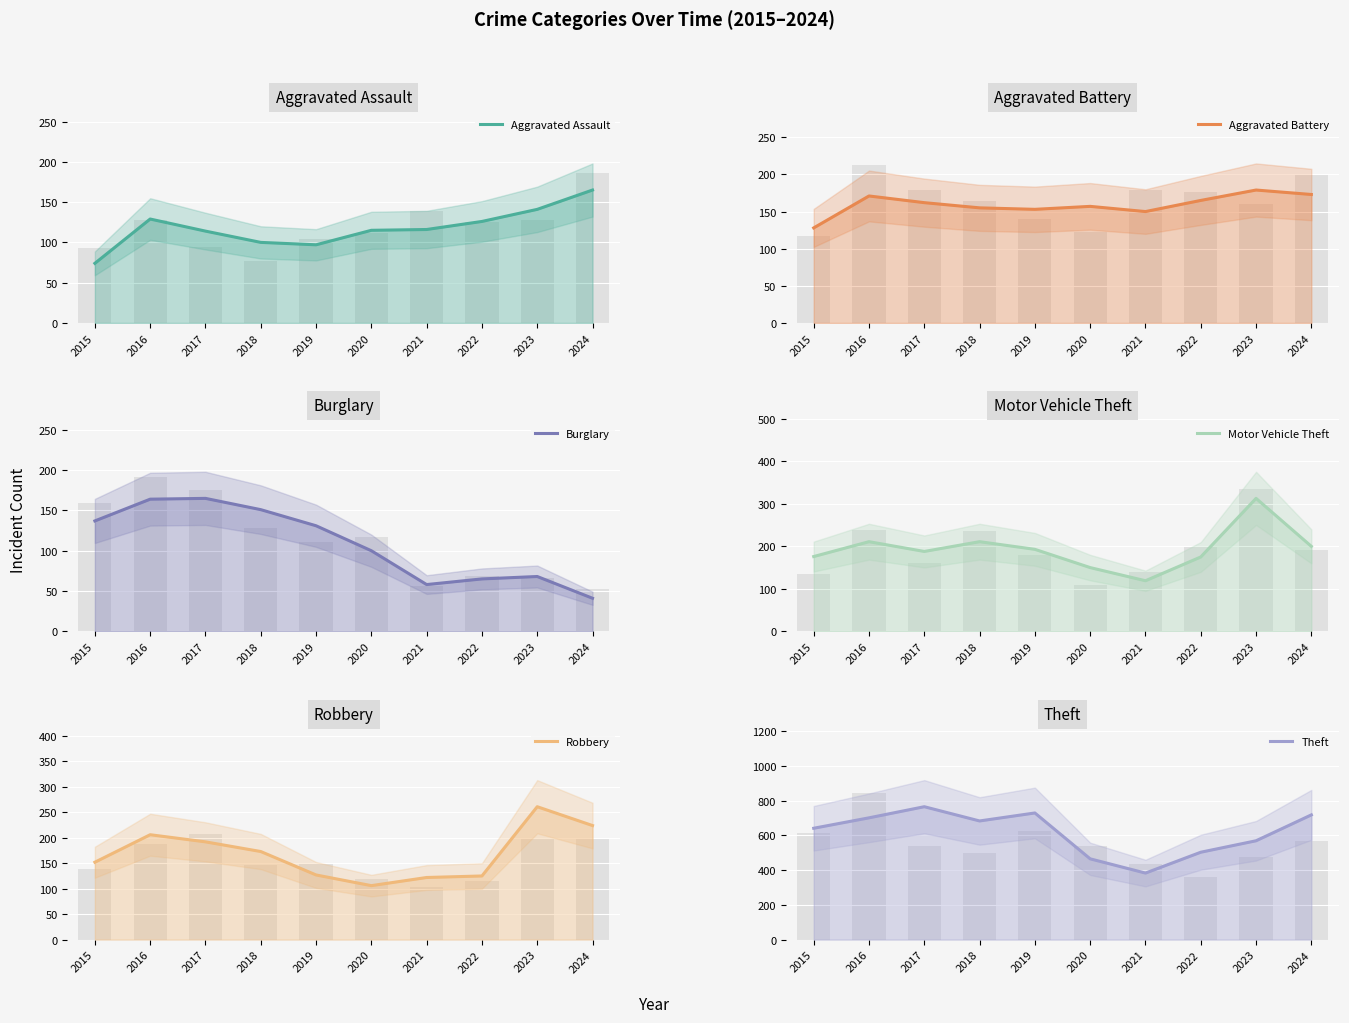

True or false: Burglary has a value of 164 at 2016.

True